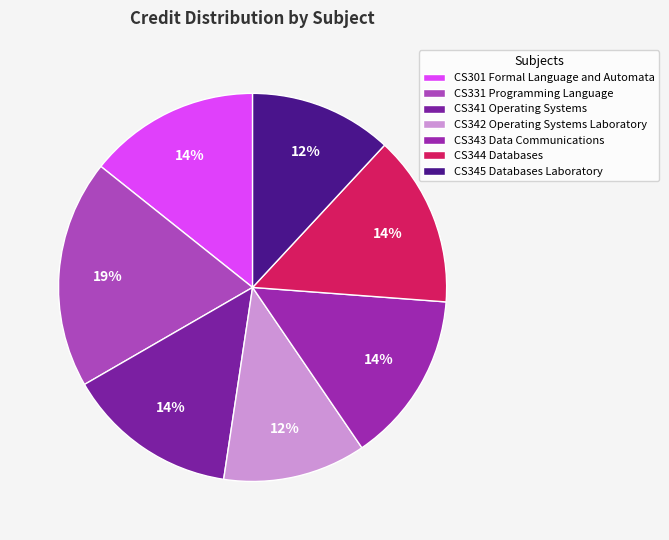

Rank the categories by value from lowest to highest.

CS342 Operating Systems Laboratory, CS345 Databases Laboratory, CS301 Formal Language and Automata, CS341 Operating Systems, CS343 Data Communications, CS344 Databases, CS331 Programming Language